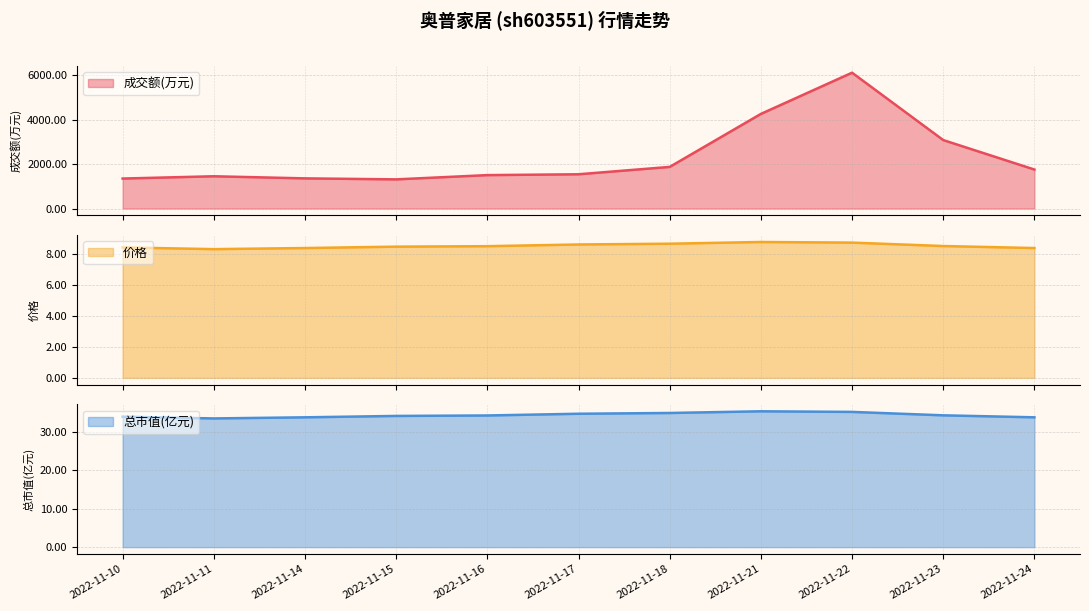

What is the sum of the 成交额(万元) values at 2022-11-18 and 2022-11-22?

8000.0